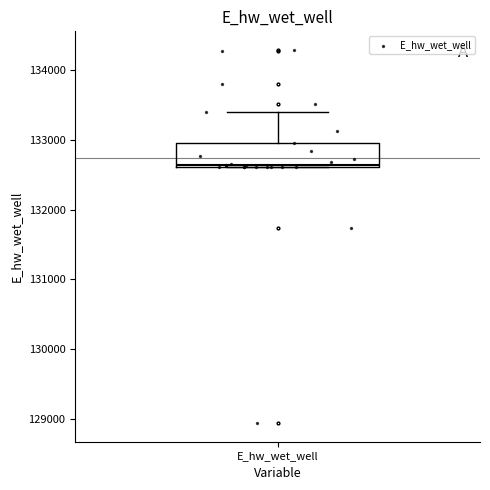

Transcribe this box plot: give where the median line is, the range the box spans, and where the two whiskers end, as read against the y-axis. The values are not printed on the chart, so give them approximately, as read against the axis.

median 132600, box 132600 to 132900, whiskers 132600 to 133400